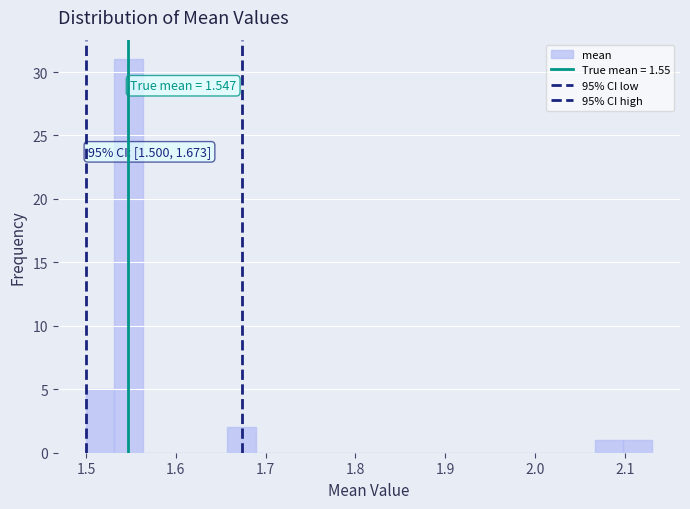

Read against the x-axis, roughly where is the centre of the tallest bar?

1.55